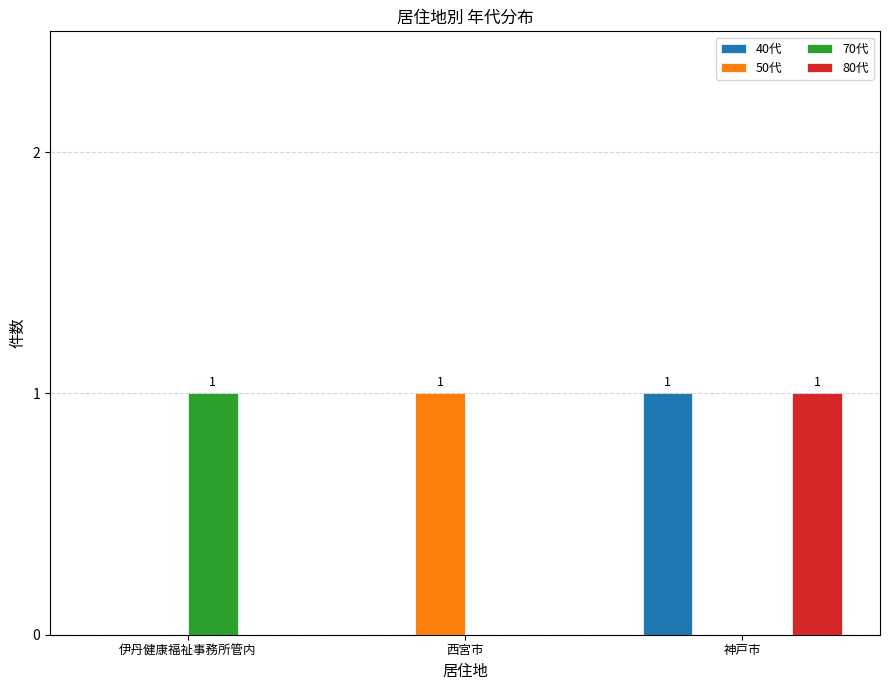

The value of 80代 at 神戸市 is 1. True or false?

True